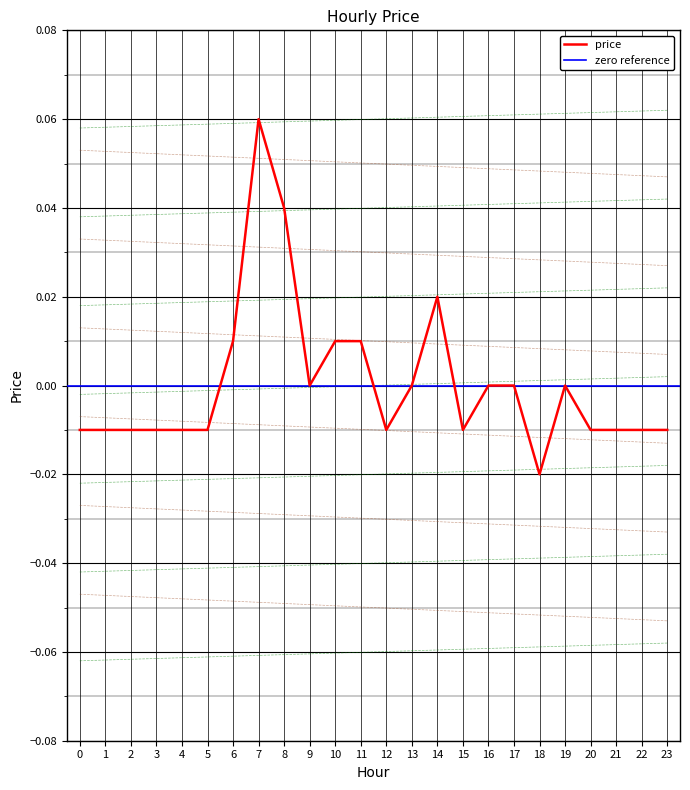

List the labels in order of value, largest first.

7, 8, 14, 6, 10, 11, 9, 13, 16, 17, 19, 0, 1, 2, 3, 4, 5, 12, 15, 20, 21, 22, 23, 18